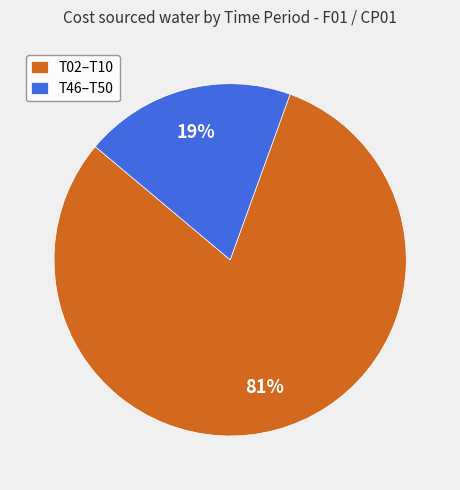

Do T46–T50 and T02–T10 together represent more than half of the pie?

Yes